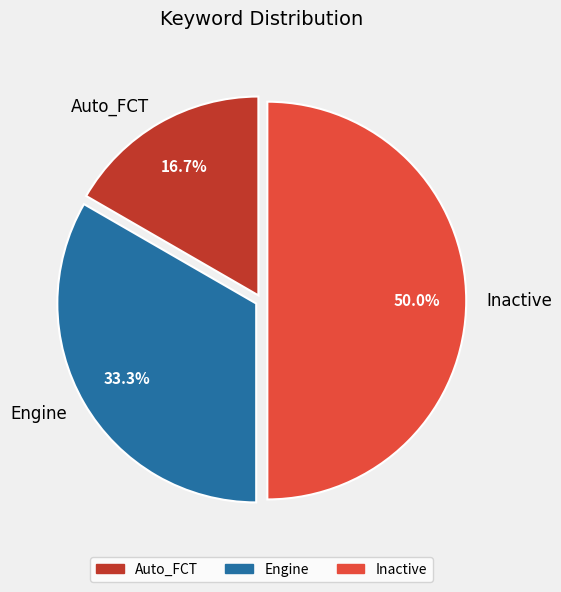

Rank the categories by value from lowest to highest.

Auto_FCT, Engine, Inactive